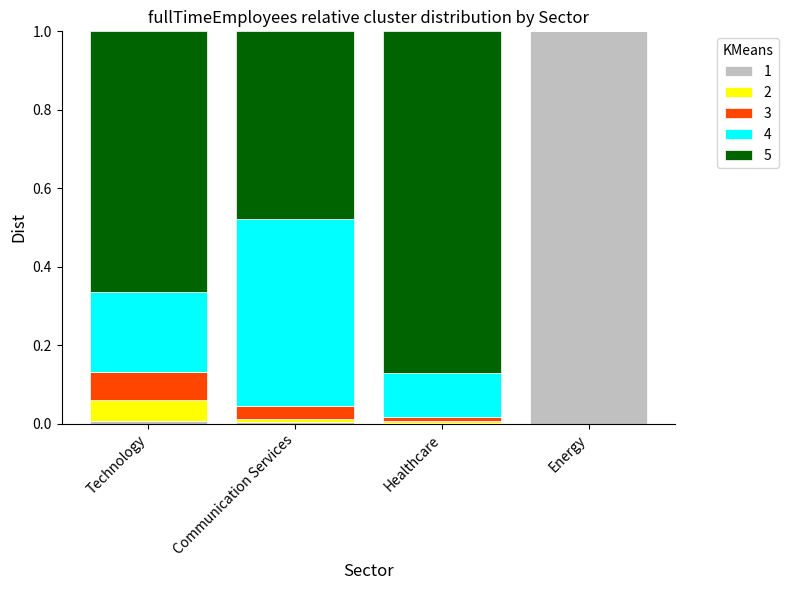

Does the chart contain stacked bars?

Yes